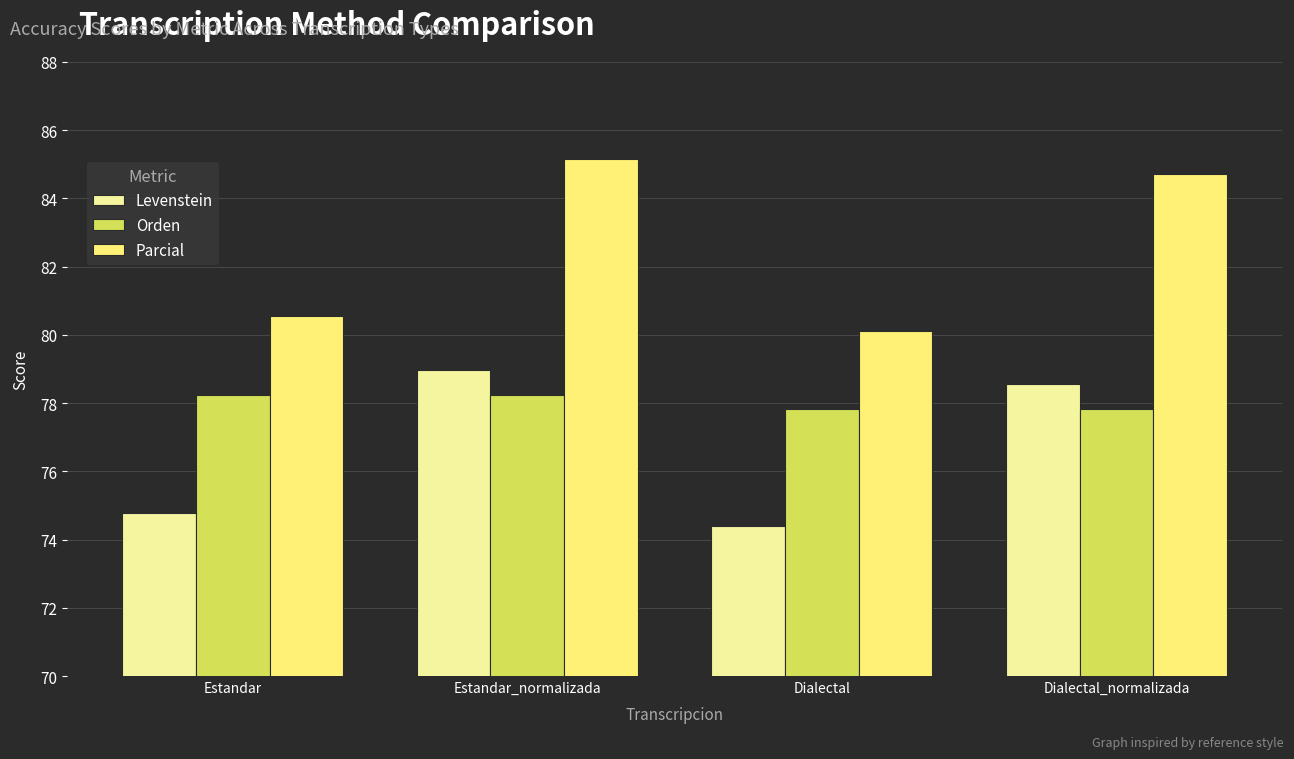

Reading left to right, transcribe all the data shown in this chart.

Levenstein: Estandar=74.8	Estandar_normalizada=79.0	Dialectal=74.4	Dialectal_normalizada=78.6
Orden: Estandar=78.2	Estandar_normalizada=78.2	Dialectal=77.8	Dialectal_normalizada=77.8
Parcial: Estandar=80.5	Estandar_normalizada=85.1	Dialectal=80.1	Dialectal_normalizada=84.7